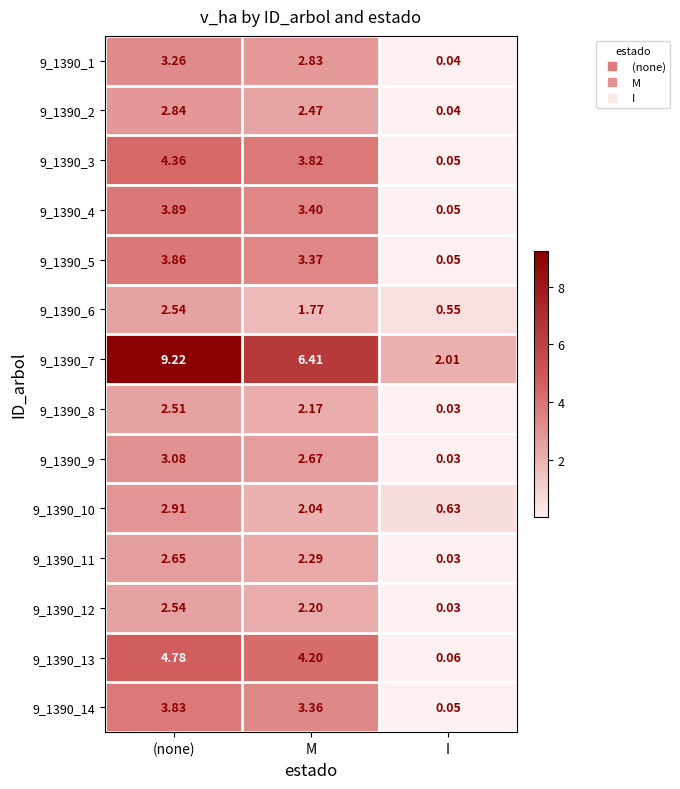

Which category has the highest value in the 9_1390_14 series?

(none)